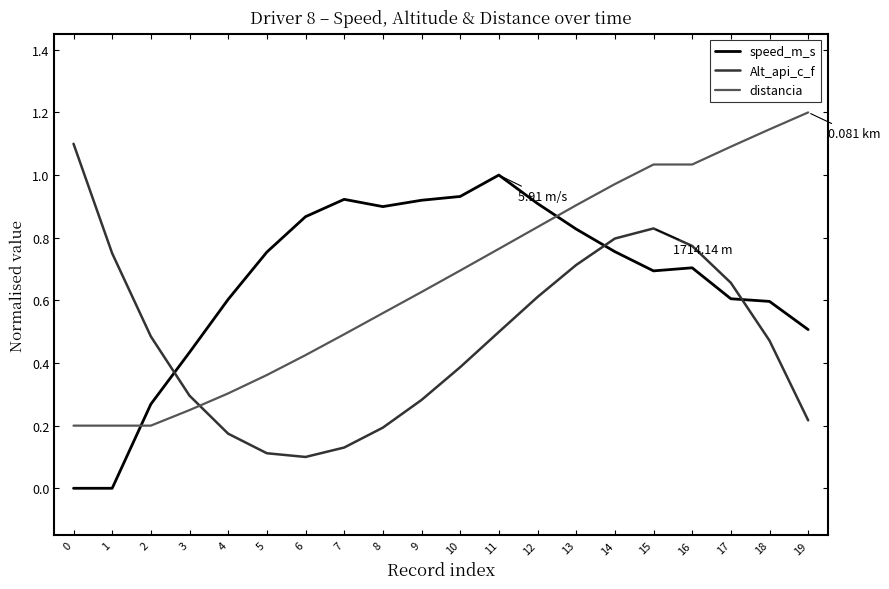

True or false: speed_m_s and Alt_api_c_f cross at least once.

True